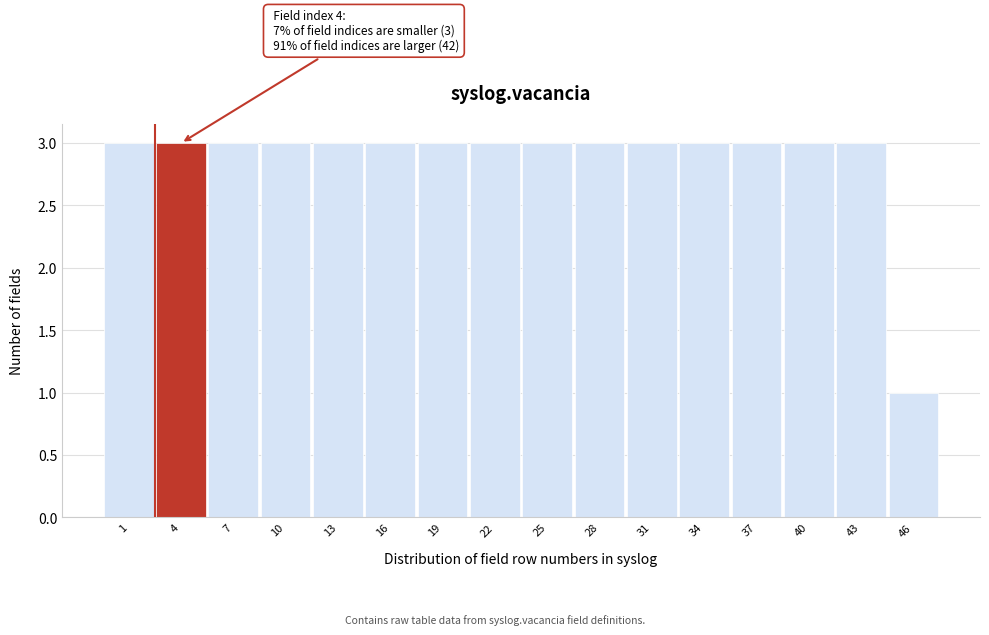

Reading left to right, what are all the values shown in this chart?

3	3	3	3	3	3	3	3	3	3	3	3	3	3	3	1